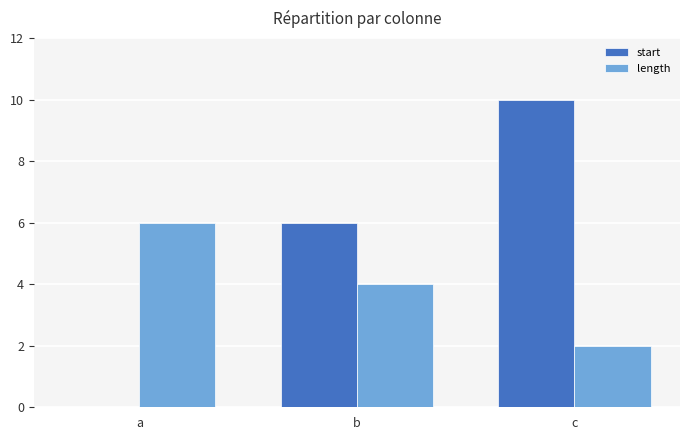

The value of length at c is 1. True or false?

False